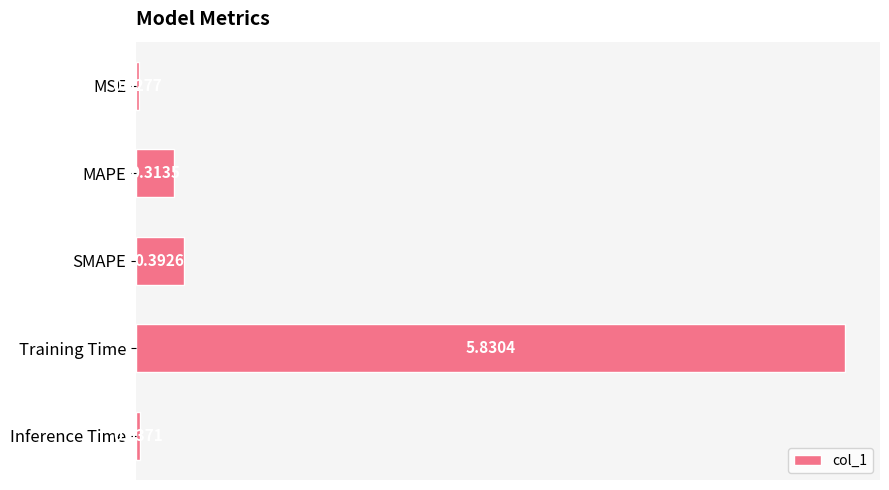

What is the label of the 4th bar from the bottom?

MAPE